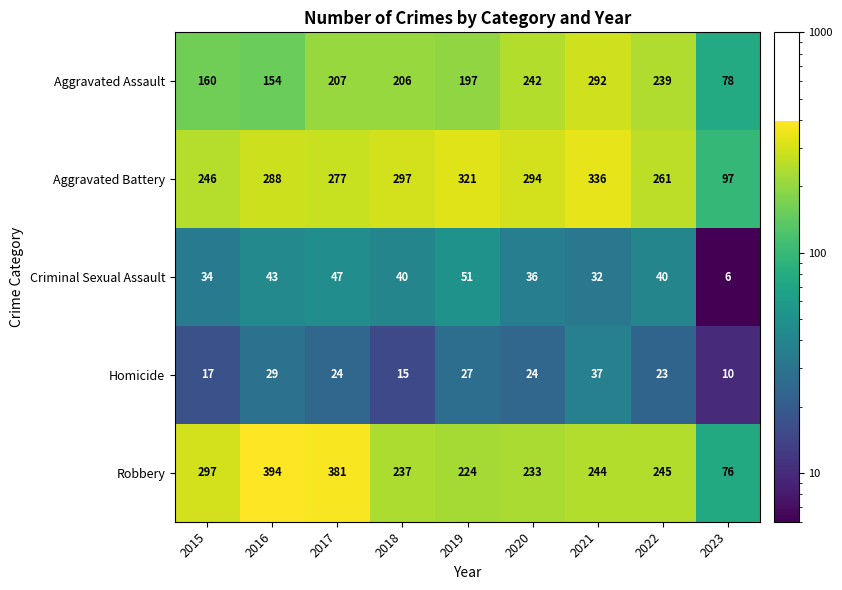

Is it true that Criminal Sexual Assault equals 40 at 2018?

True